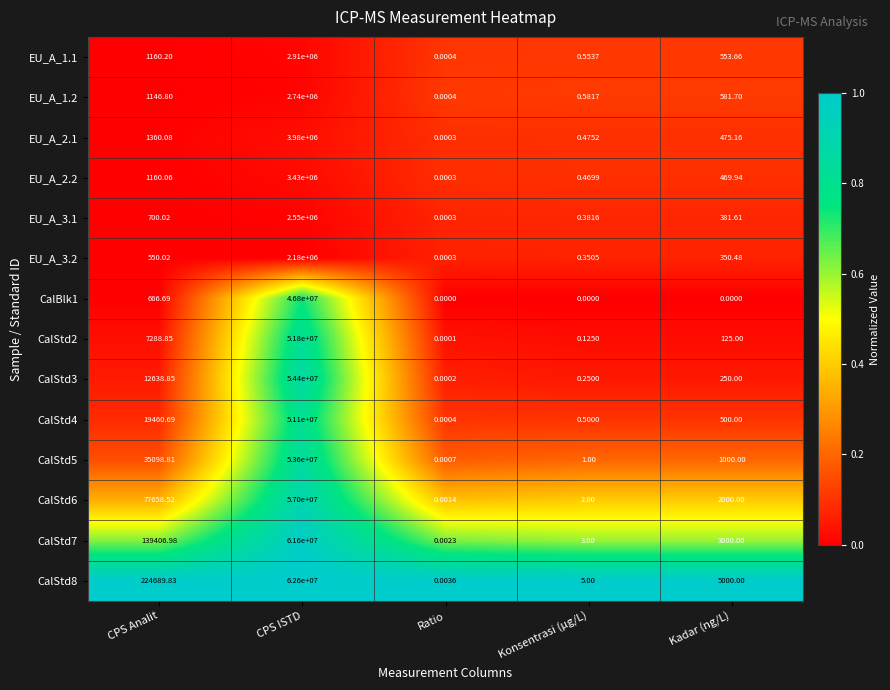

At which label is CalStd6 closest to 28500000?

CPS Analit